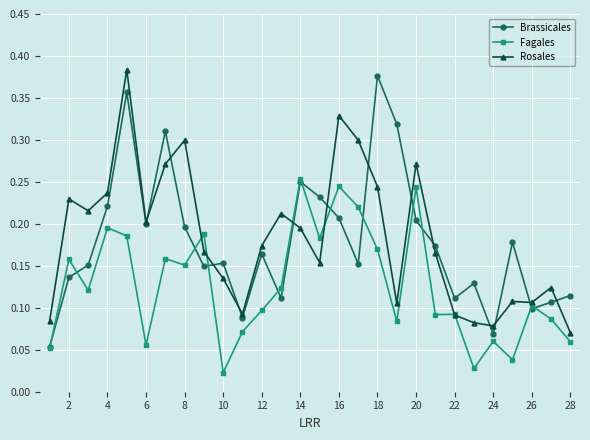

How many interior local peaks does the Brassicales series have?

8